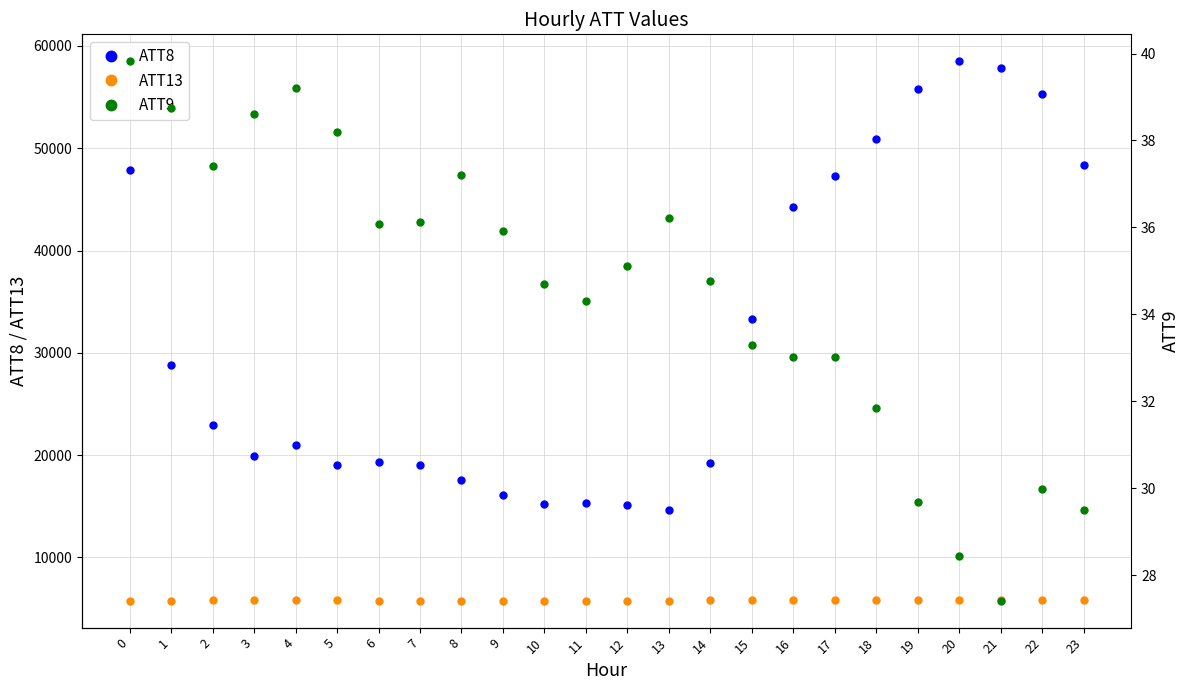

Reading left to right, what are all the values shown in this chart?

ATT8: 0=47900.0	1=28800.0	2=22900.0	3=19900.0	4=21000.0	5=19000.0	6=19300.0	7=19000.0	8=17600.0	9=16100.0	10=15200.0	11=15300.0	12=15100.0	13=14600.0	14=19200.0	15=33300.0	16=44300.0	17=47300.0	18=50900.0	19=55800.0	20=58500.0	21=57800.0	22=55300.0	23=48400.0
ATT13: 0=5774.1	1=5776.5	2=5782.2	3=5781.2	4=5786.3	5=5781.4	6=5778.7	7=5777.2	8=5768.6	9=5764.2	10=5763.0	11=5767.1	12=5771.4	13=5772.5	14=5780.3	15=5783.6	16=5788.0	17=5786.7	18=5785.3	19=5780.8	20=5780.6	21=5781.1	22=5787.3	23=5786.3
ATT9: 0=39.8	1=38.7	2=37.4	3=38.6	4=39.2	5=38.2	6=36.1	7=36.1	8=37.2	9=35.9	10=34.7	11=34.3	12=35.1	13=36.2	14=34.8	15=33.3	16=33.0	17=33.0	18=31.8	19=29.7	20=28.4	21=27.4	22=30.0	23=29.5